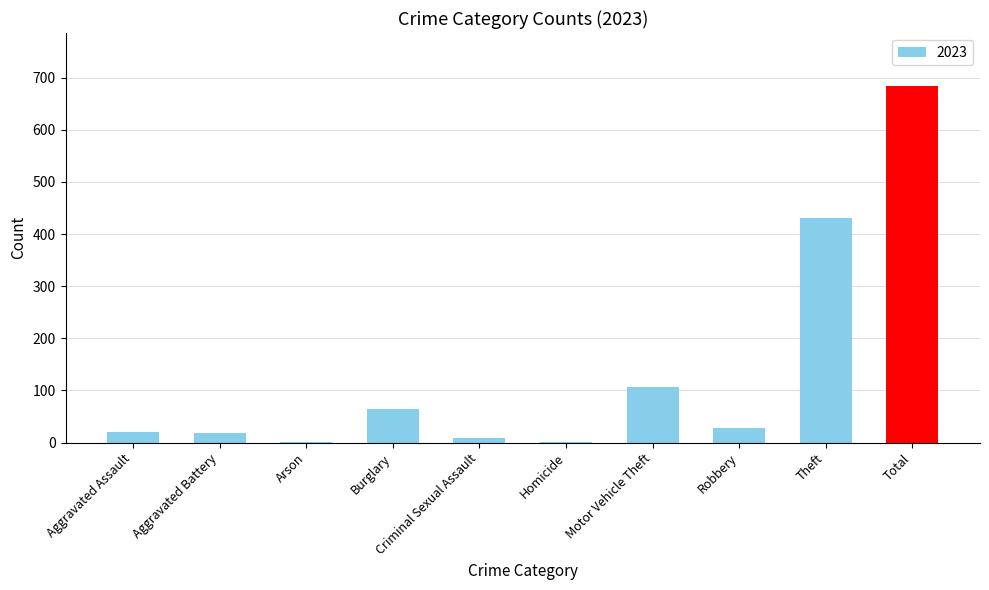

What is the change in value from Robbery to Theft?

+401